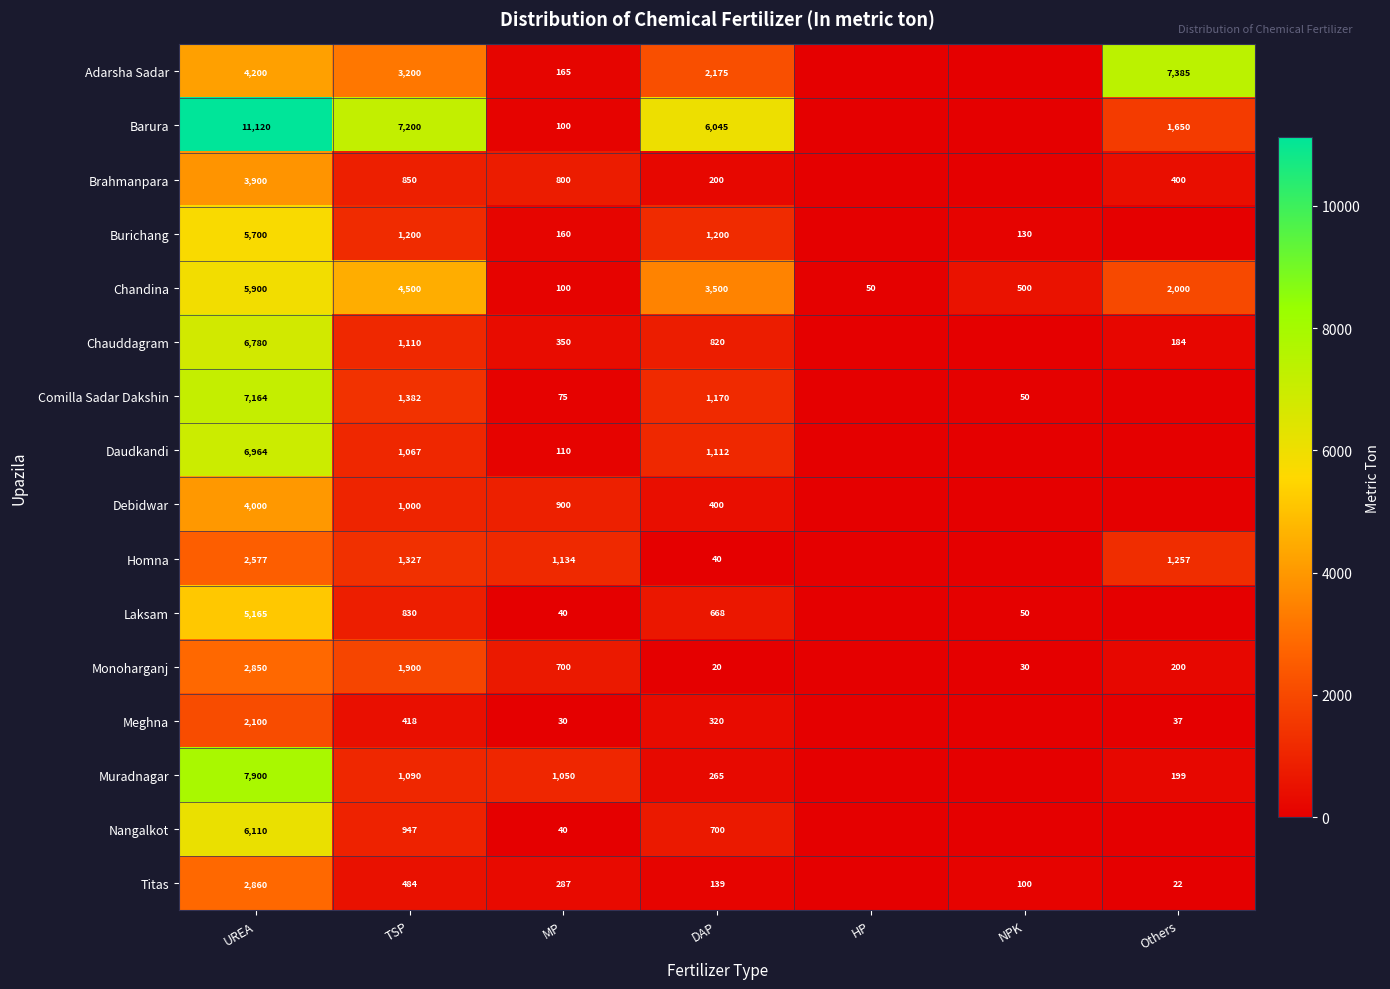

What is the difference between the highest and lowest values at TSP?

6782